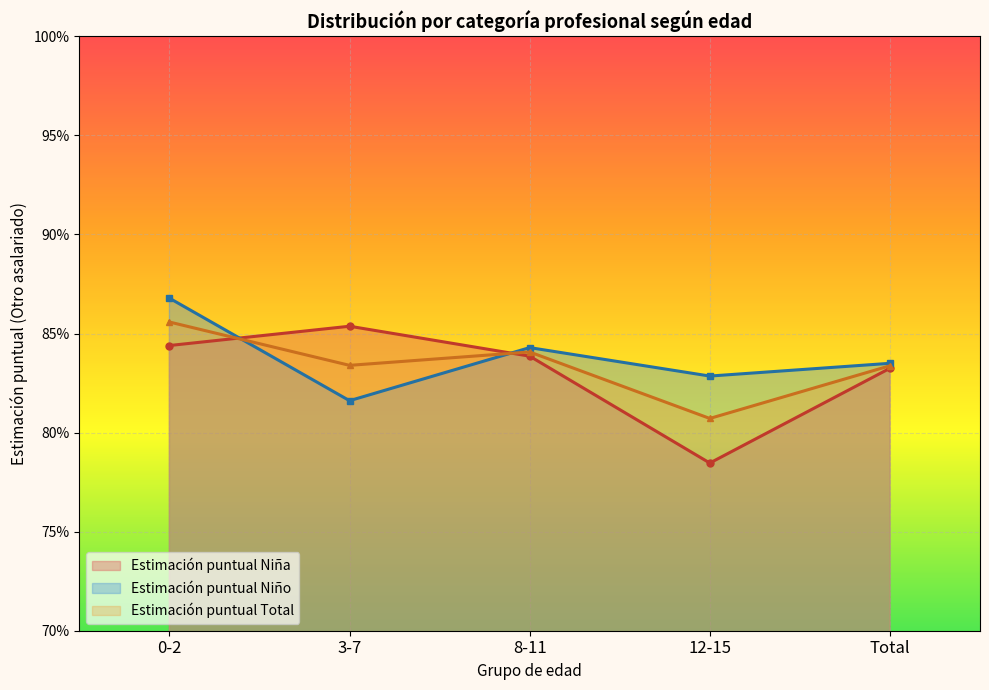

Between 8-11 and 3-7, which is larger?

3-7